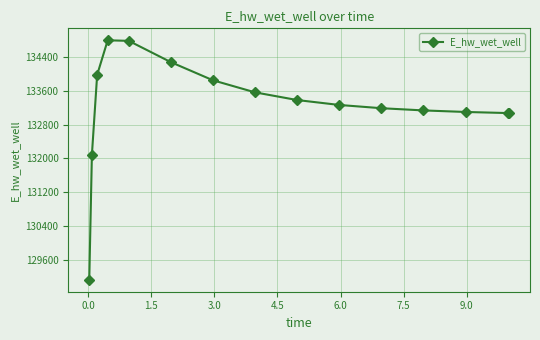

True or false: the data has more than 2 interior local peaks.

False